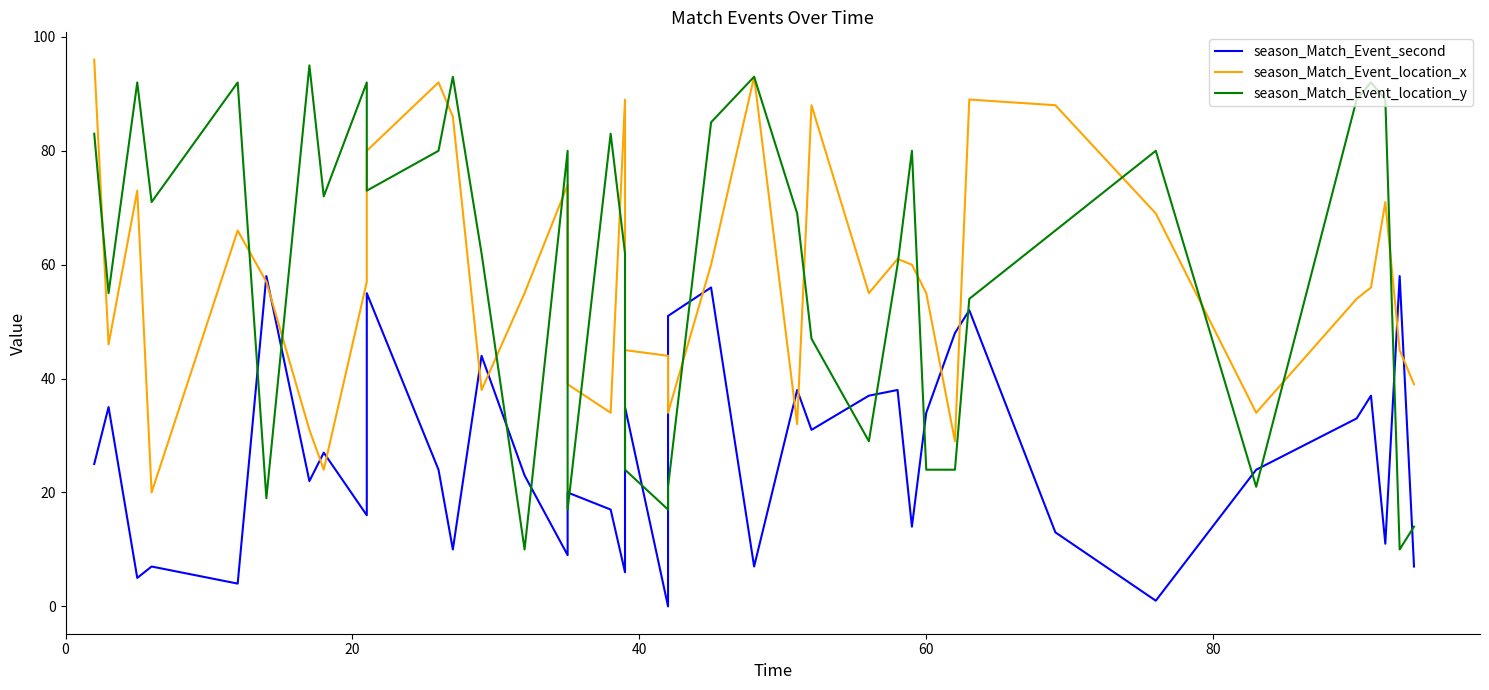

Which series has the largest range (max minus min)?

season_Match_Event_location_y